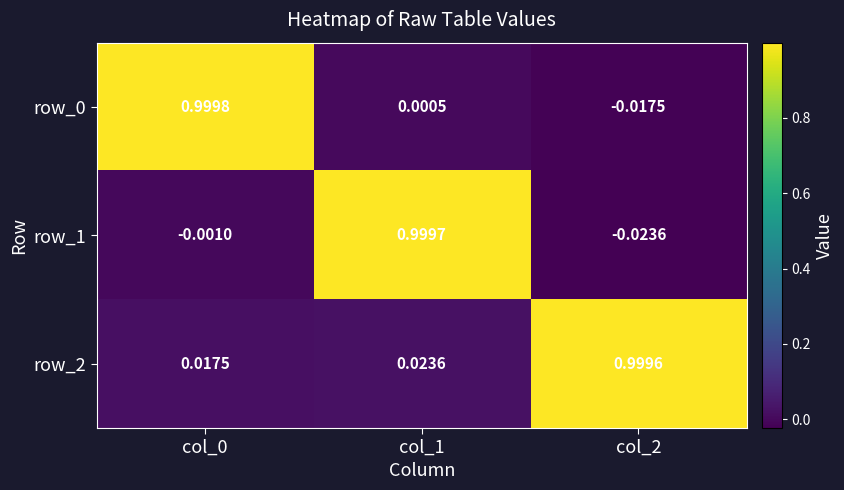

Is it true that row_2 equals 0.2 at col_2?

False